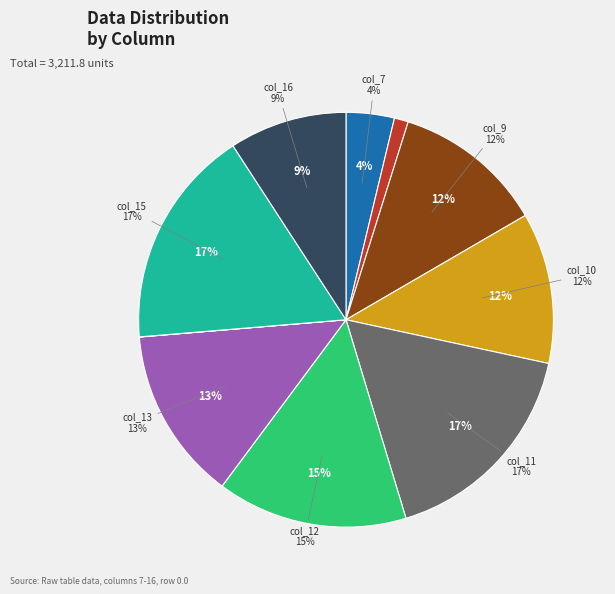

How much of the chart is everything except col_11?

83.1%